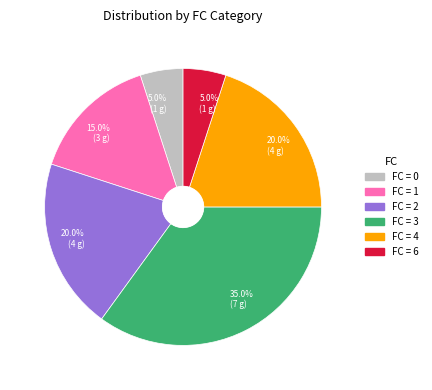

Is there any slice that represents more than half of the pie?

No